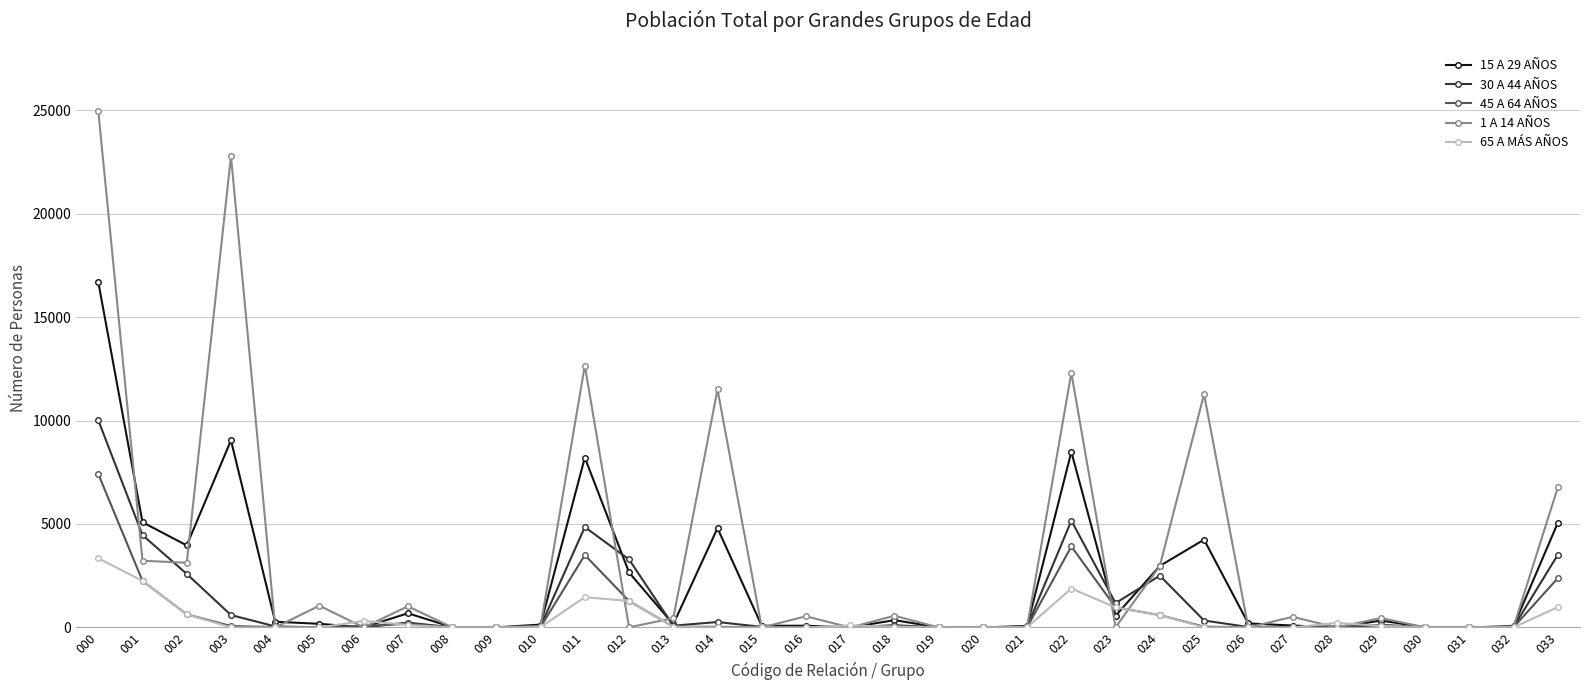

Which series has the widest spread of values?

1 A 14 AÑOS